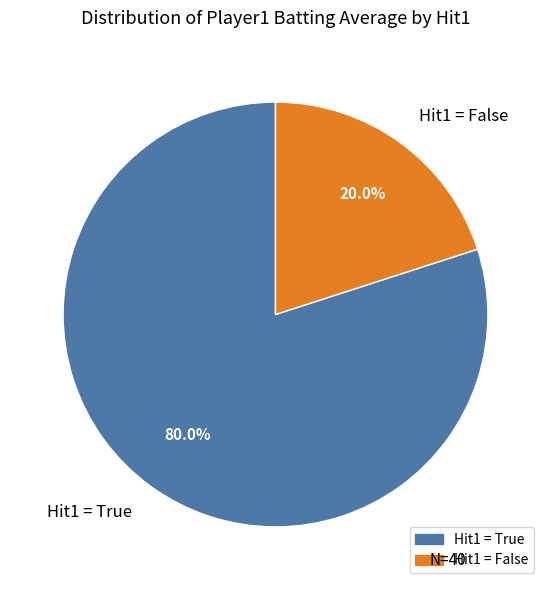

Combined, do Hit1 = False and Hit1 = True account for over 50%?

Yes